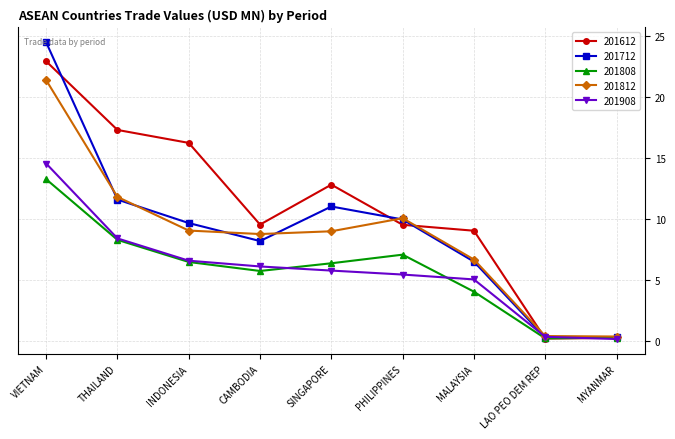

Rank the series at VIETNAM from highest to lowest value.

201712, 201612, 201812, 201908, 201808